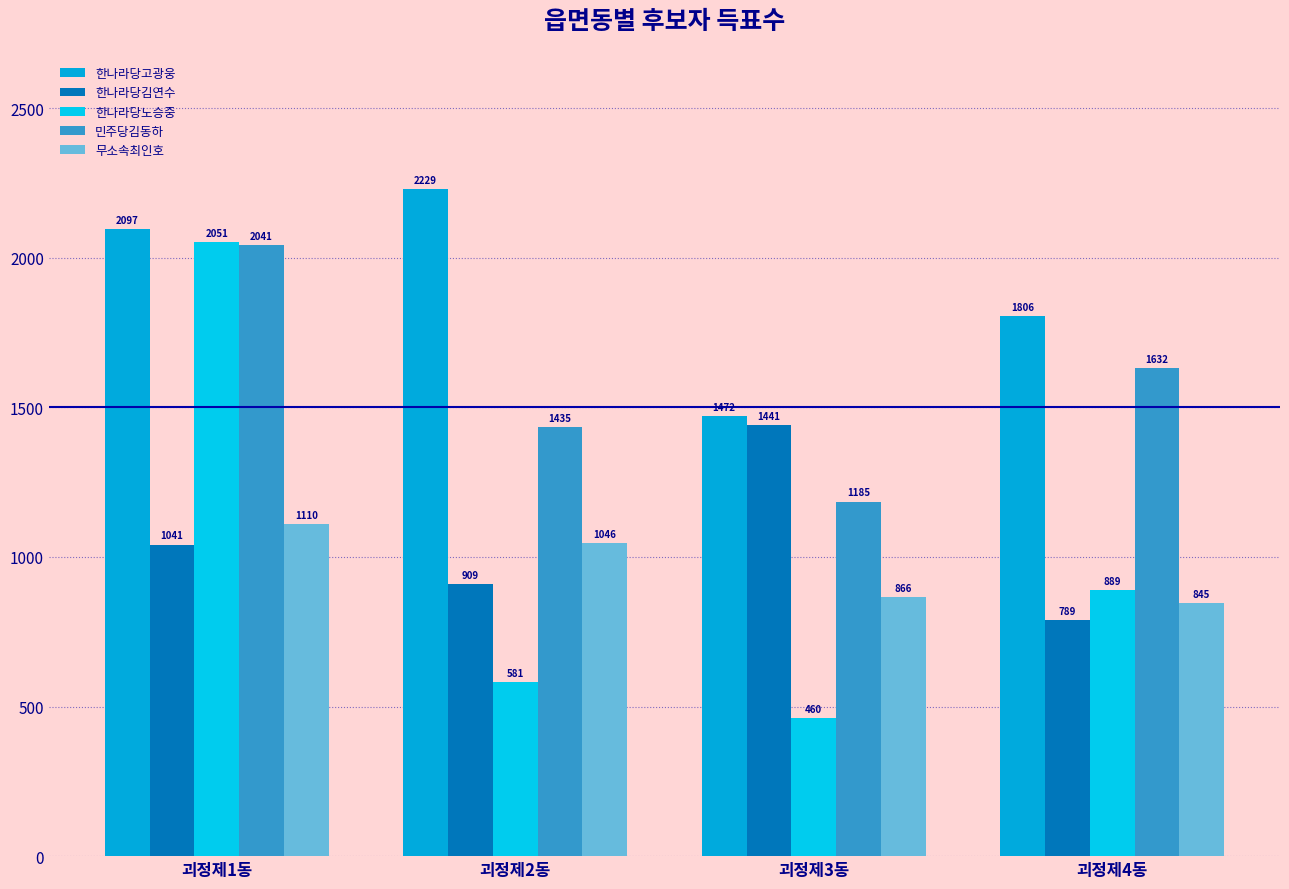

Where is 무소속최인호 nearest to the value 977?

괴정제2동